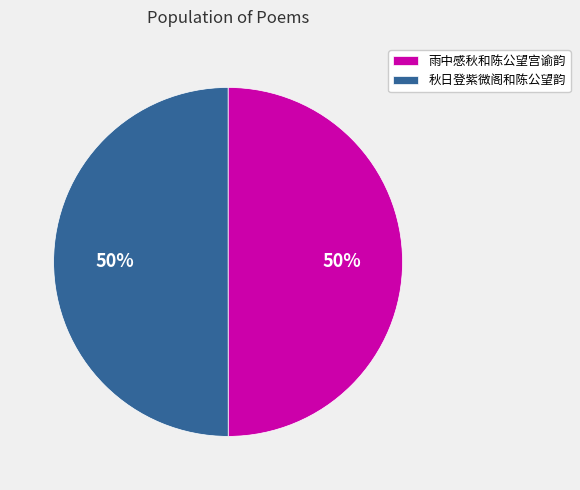

What percentage is the 秋日登紫微阁和陈公望韵 slice, to the nearest percent?

50%